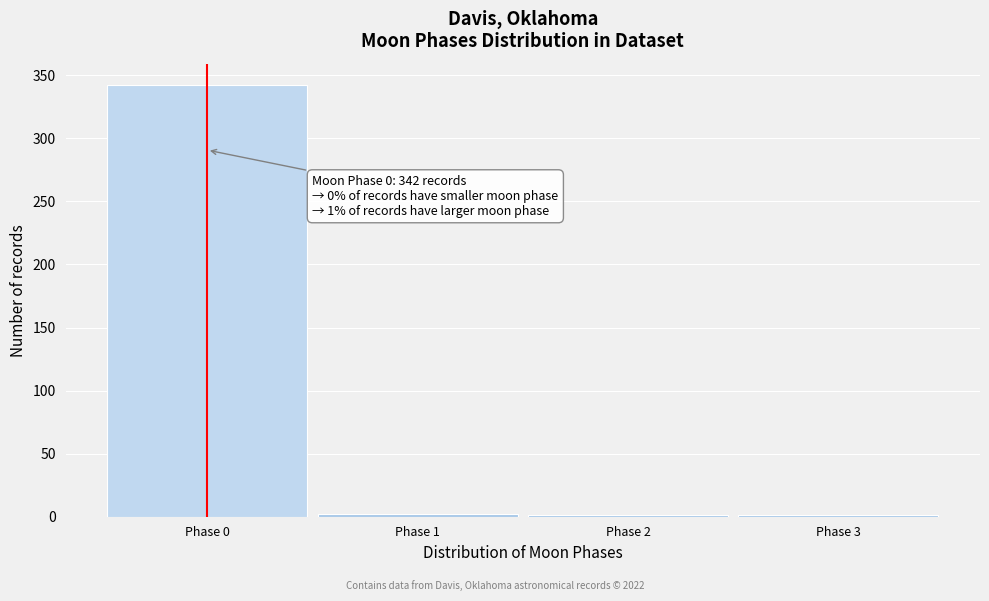

Which range on the x-axis has the tallest bar?

-0.5 to 0.5